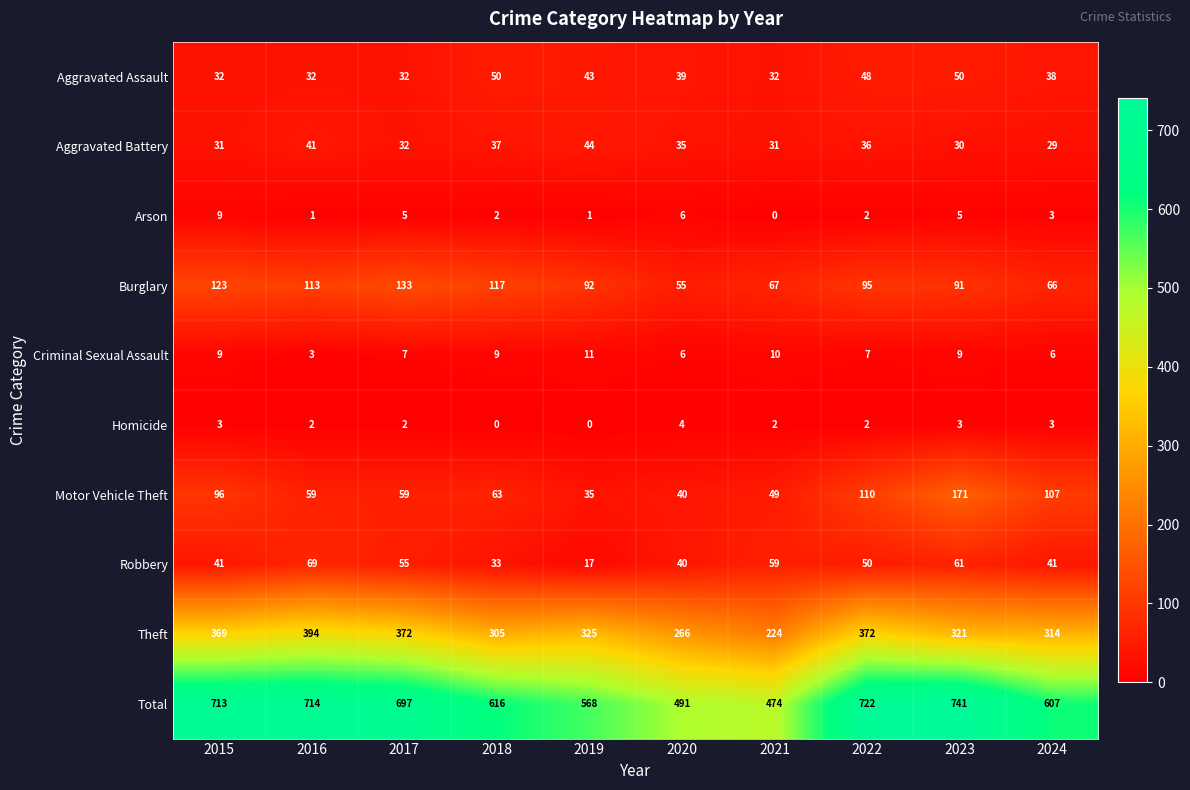

What is the total value across all series at 2024?

1214